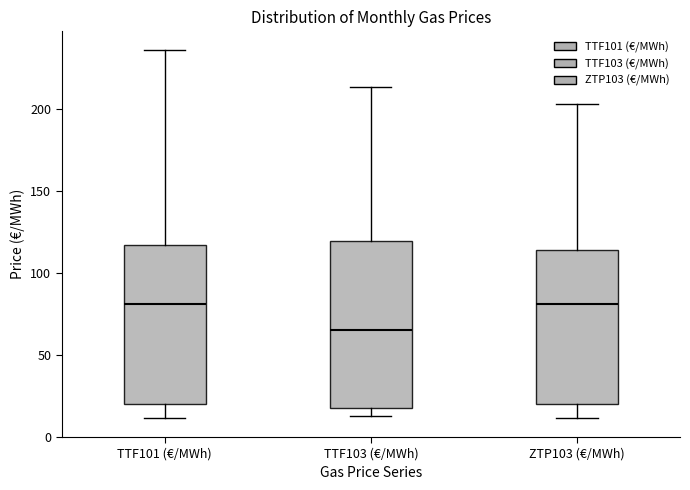

Reading left to right, transcribe this box plot: for each box, give where its median line is, the range the box spans, and where its two whiskers end, as read against the y-axis. The values are not printed on the chart, so give them approximately, as read against the axis.

TTF101 (€/MWh): median 80, box 20 to 115, whiskers 10 to 235
TTF103 (€/MWh): median 65, box 15 to 120, whiskers 15 (just below the box's lower edge) to 215
ZTP103 (€/MWh): median 80, box 20 to 115, whiskers 10 to 200